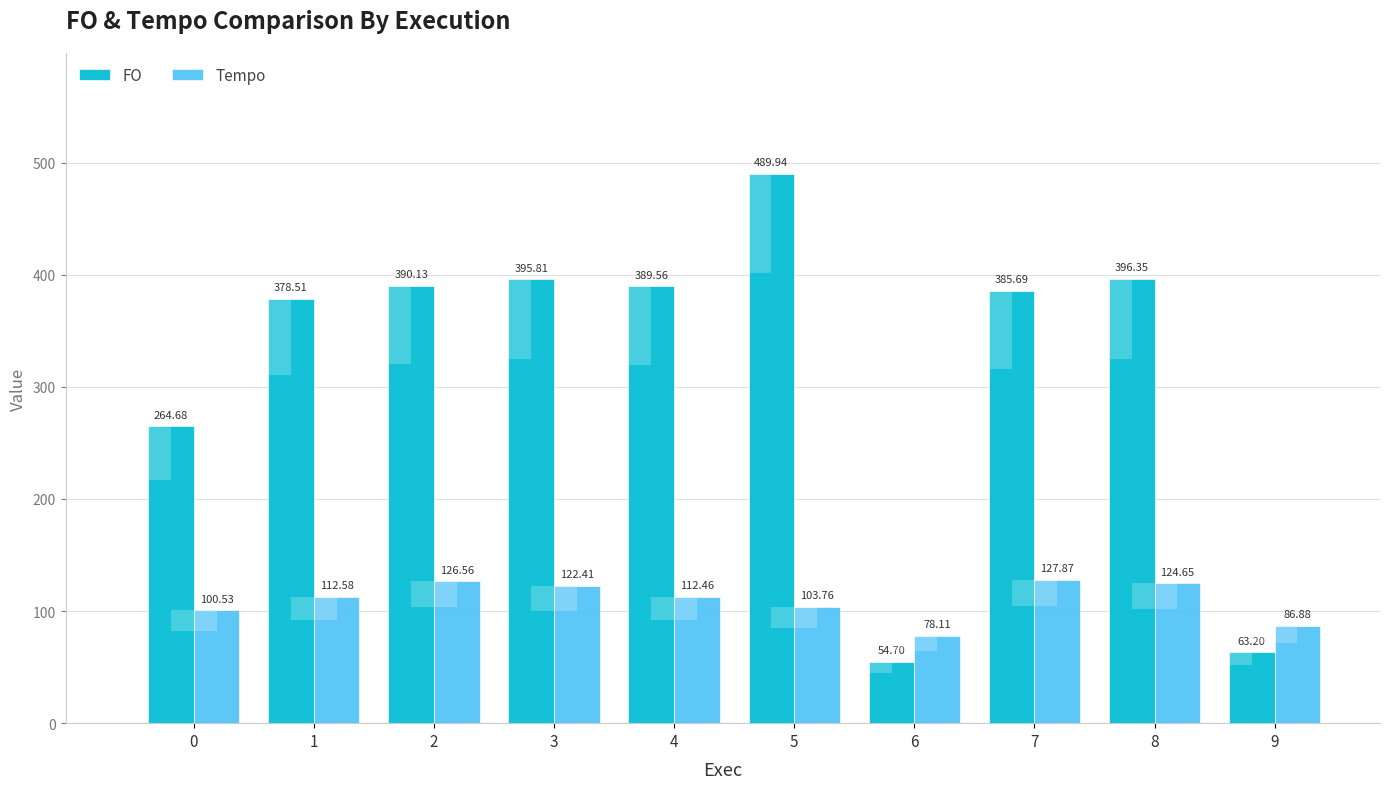

How many groups of bars are there?

10